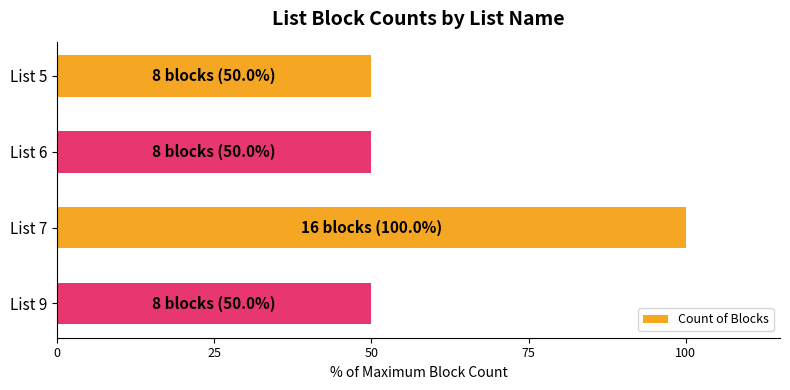

The value at List 6 is 27. True or false?

False